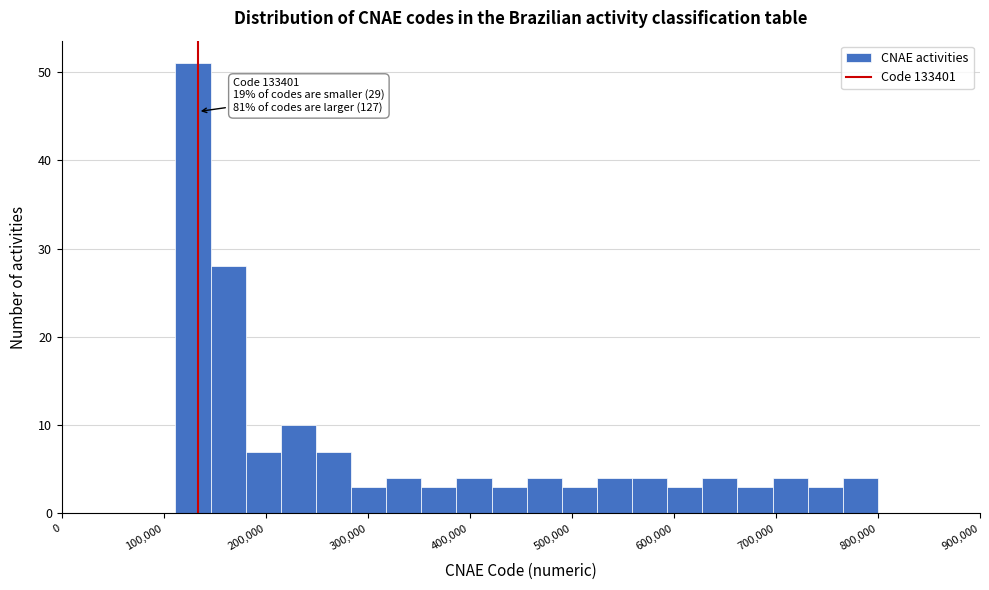

Read against the x-axis, roughly where is the centre of the tallest bar?

130000